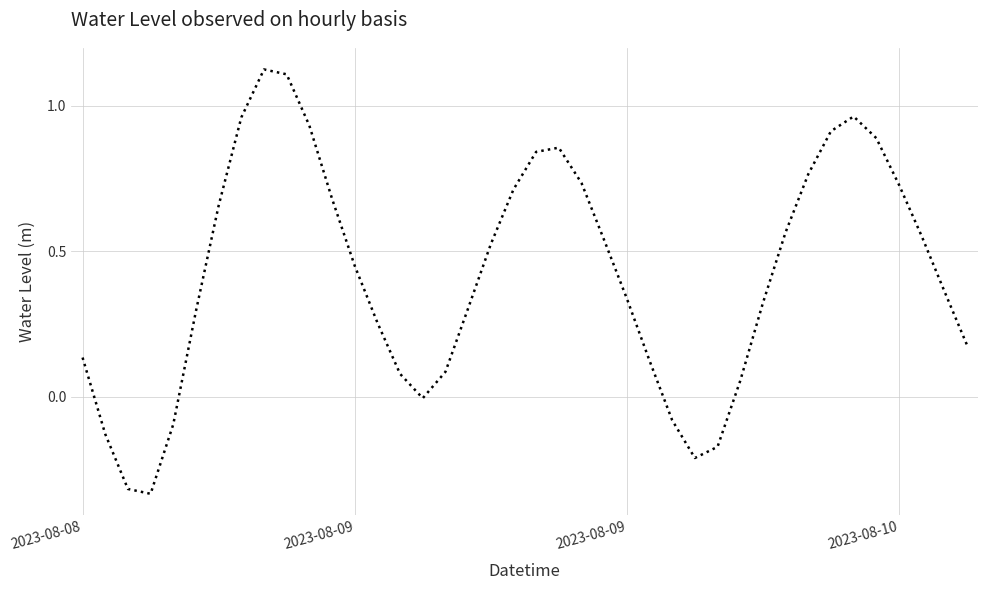

What is the difference between the maximum and minimum values?

1.5